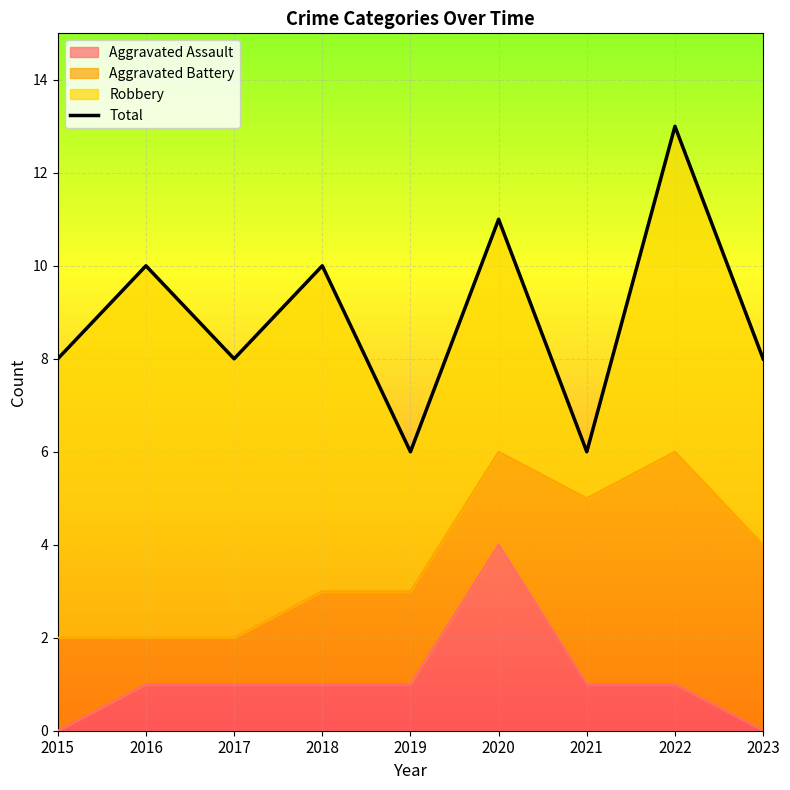

Between 2016 and 2021, which is larger?

2016